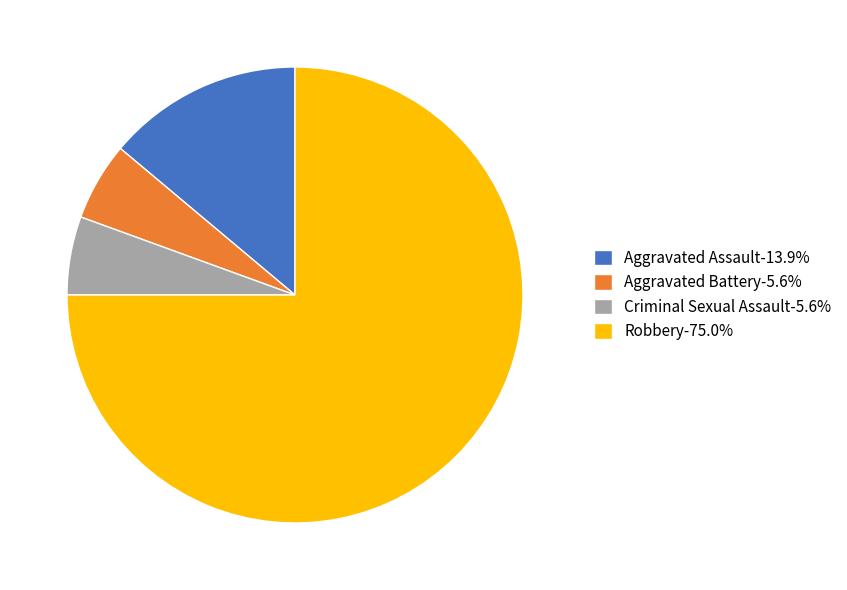

Is the sum of Robbery-75.0% and Criminal Sexual Assault-5.6% greater than half?

Yes